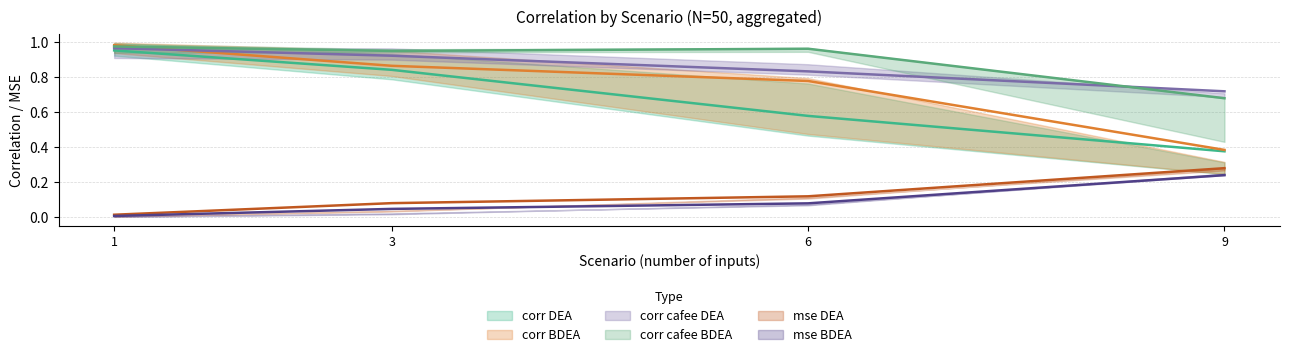

True or false: corr BDEA and mse BDEA intersect in this chart.

False